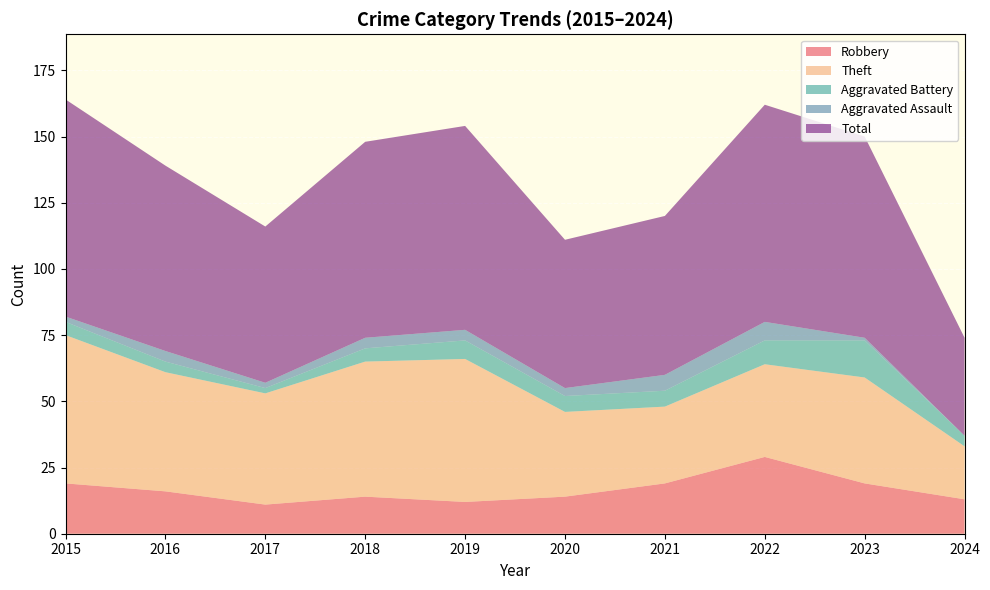

Reading right to left, transcribe all the data shown in this chart.

Robbery: 2024=13	2023=19	2022=29	2021=19	2020=14	2019=12	2018=14	2017=11	2016=16	2015=19
Theft: 2024=20	2023=40	2022=35	2021=29	2020=32	2019=54	2018=51	2017=42	2016=45	2015=56
Aggravated Battery: 2024=4	2023=14	2022=9	2021=6	2020=6	2019=7	2018=5	2017=2	2016=4	2015=5
Aggravated Assault: 2024=0	2023=1	2022=7	2021=6	2020=3	2019=4	2018=4	2017=2	2016=4	2015=2
Total: 2024=37	2023=76	2022=82	2021=60	2020=56	2019=77	2018=74	2017=59	2016=70	2015=82